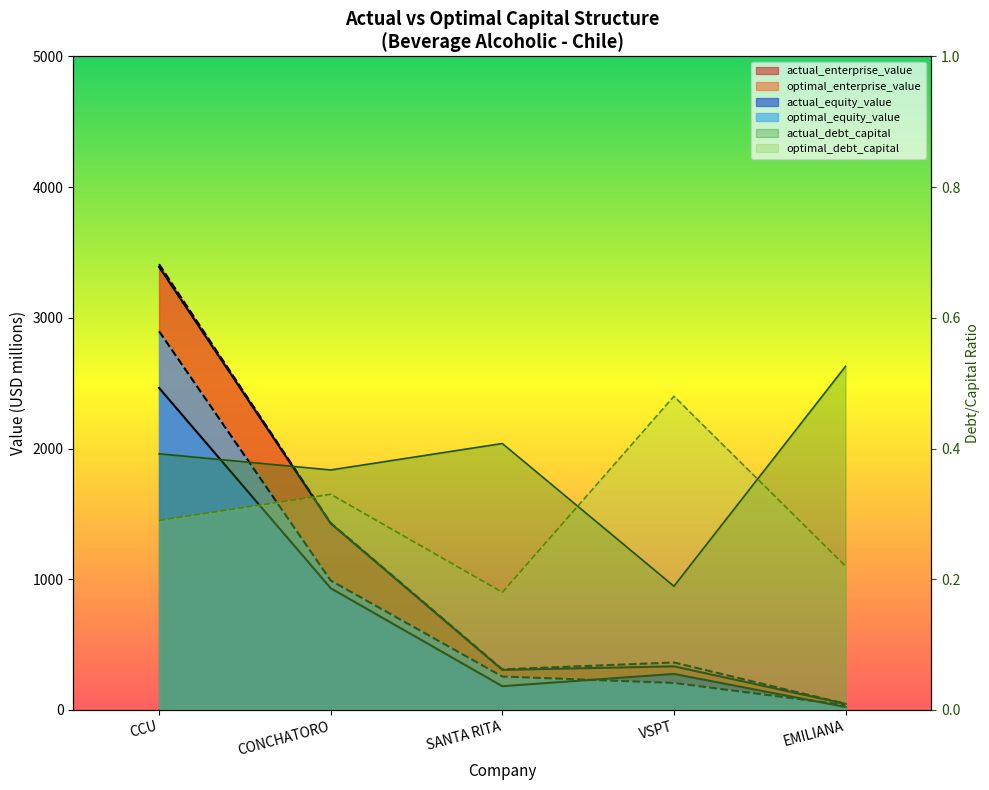

The value of actual_enterprise_value at SANTA RITA is 306.1. True or false?

True